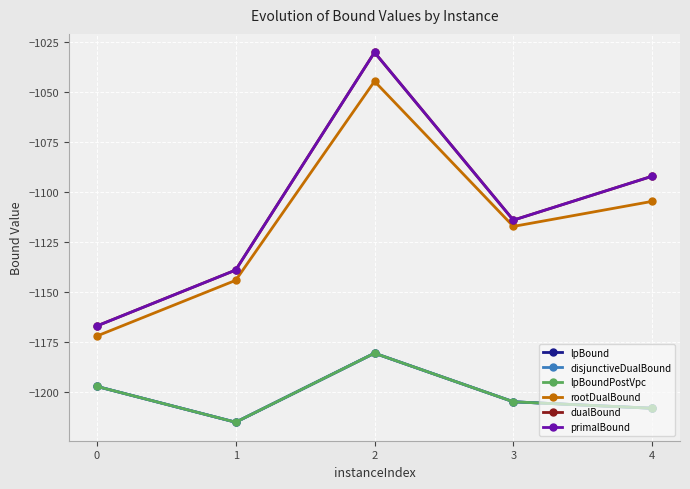

Is this an area chart (filled region under the line)?

No